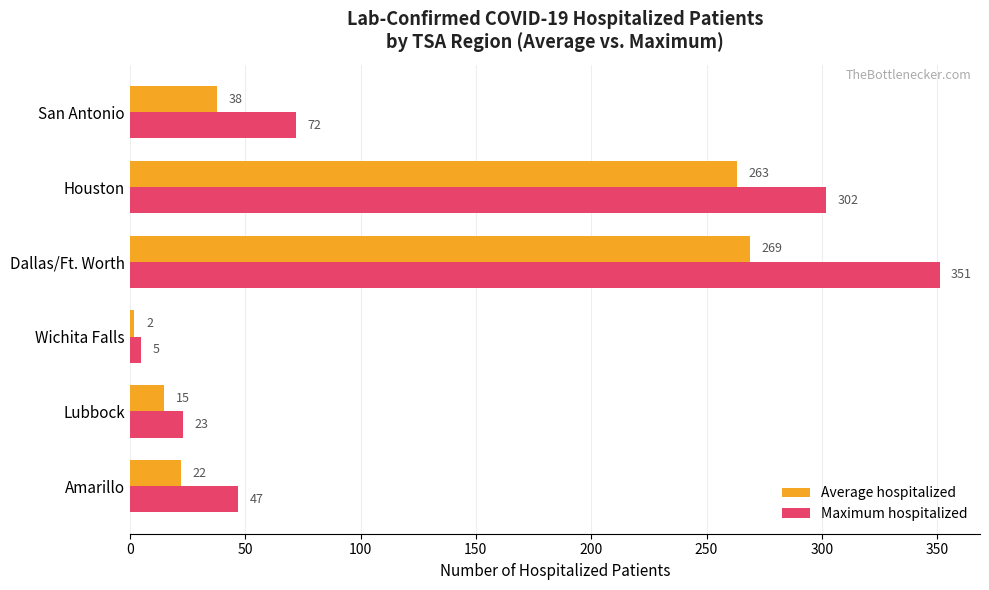

Read the Average hospitalized value at Wichita Falls.

2.0